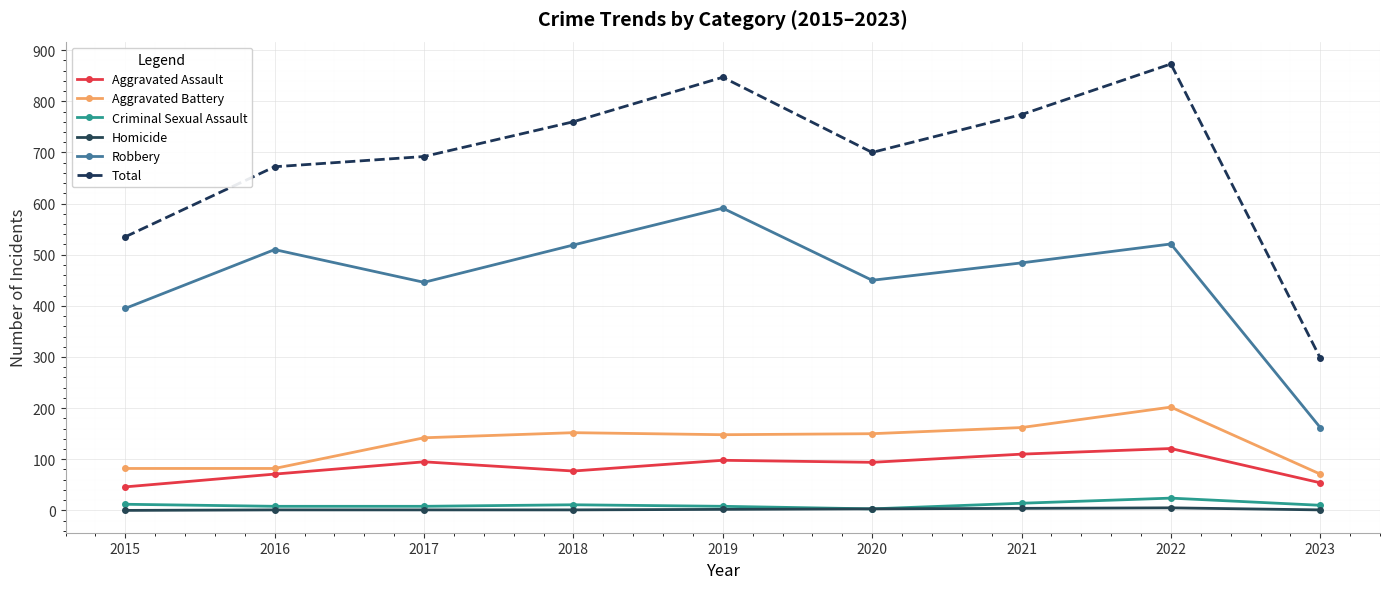

Between 2017 and 2021, which series saw the biggest shift?

Total